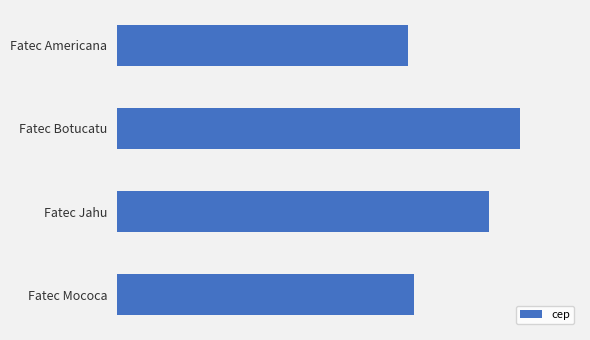

At which label is the value closest to 16037983?

Fatec Jahu